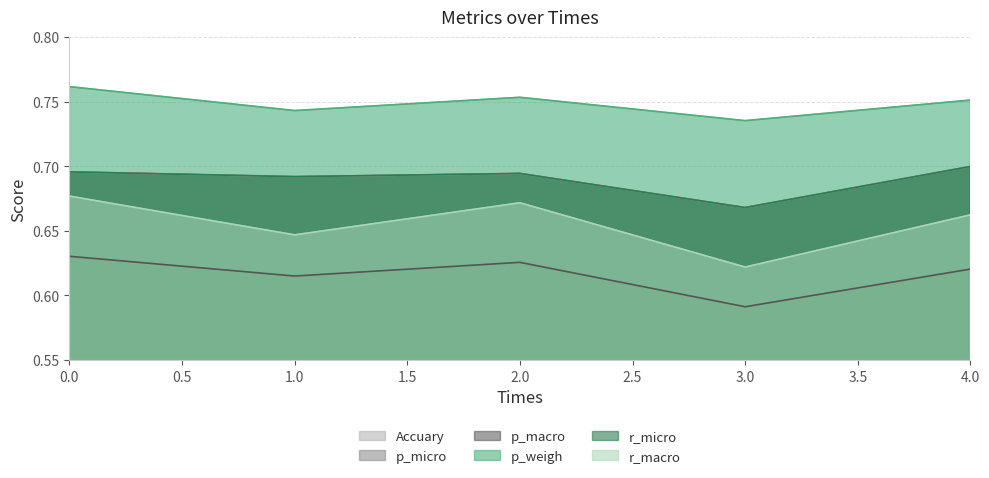

Between 1 and 3, which series saw the biggest shift?

r_macro